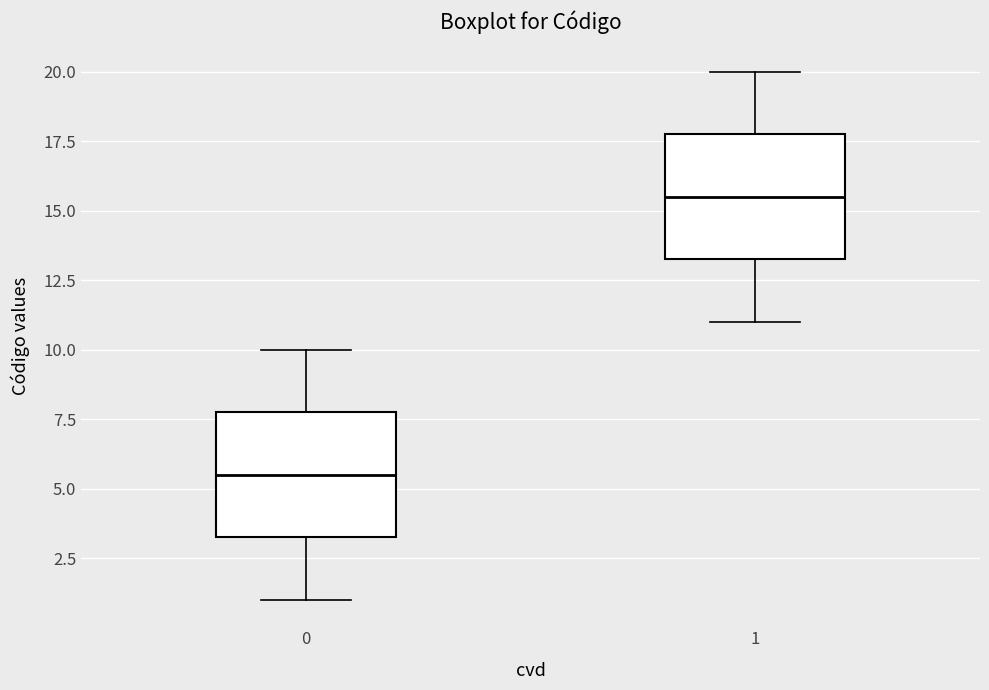

Where does the median line of the box at x = 1 sit on the y-axis? The values are not printed on the chart, so give them approximately, as read against the axis.

15.5